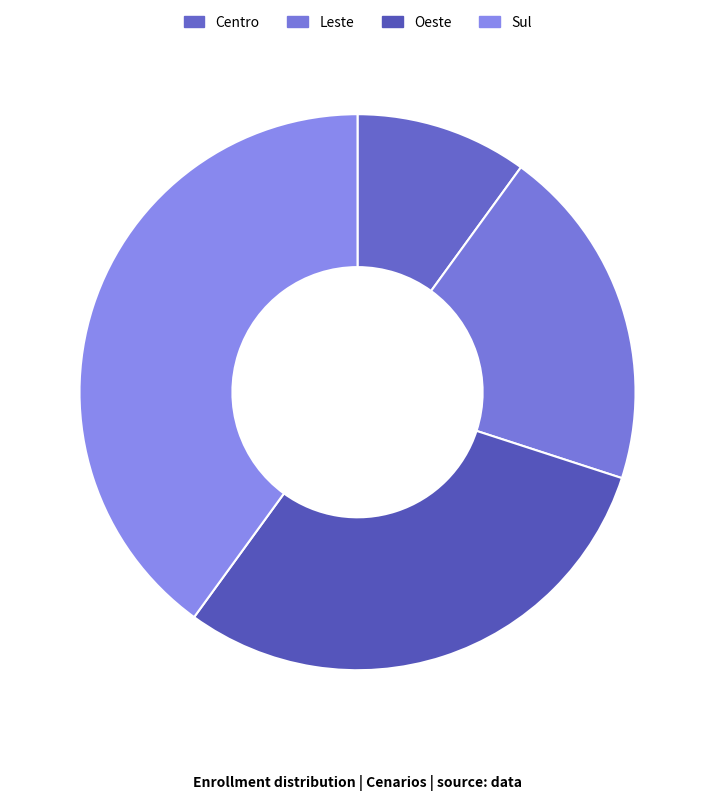

Rank the categories by value from highest to lowest.

Sul, Oeste, Leste, Centro